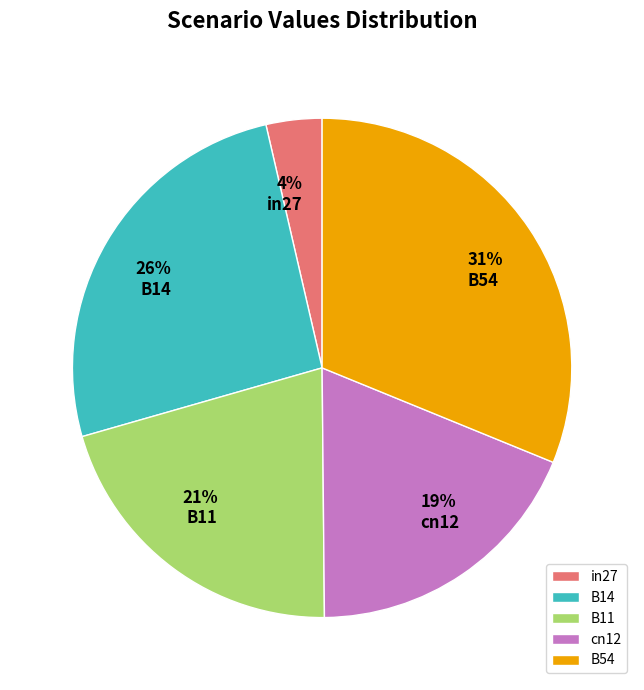

Rank the categories by value from lowest to highest.

in27, cn12, B11, B14, B54